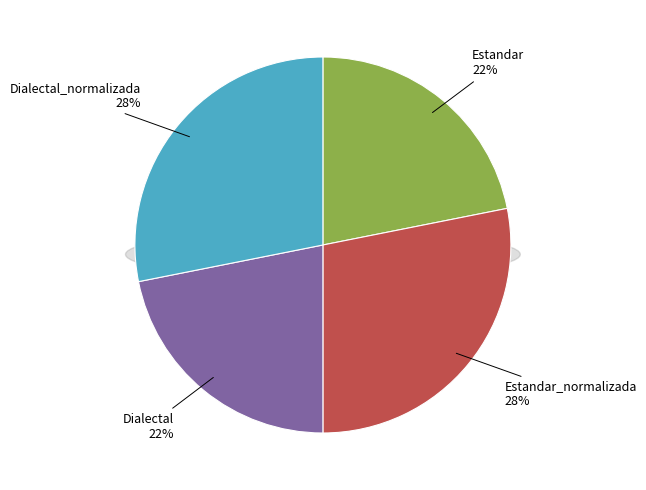

Is it true that Estandar is 22% of the pie?

True